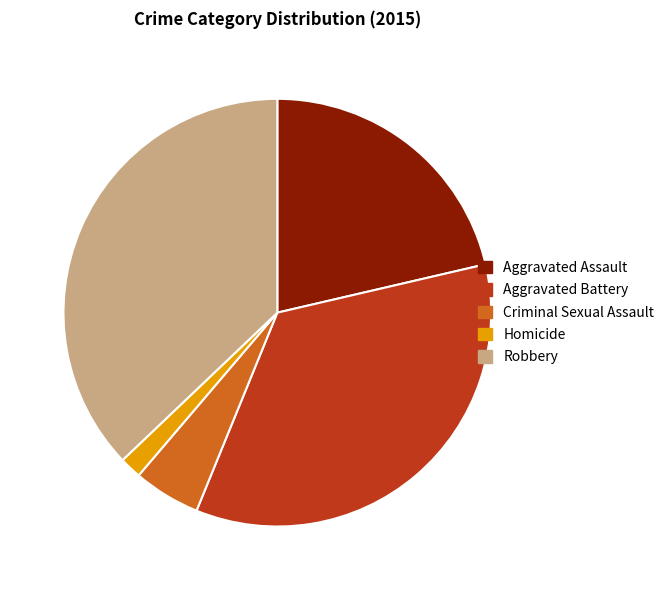

The Aggravated Assault slice represents 16% of the pie. True or false?

False